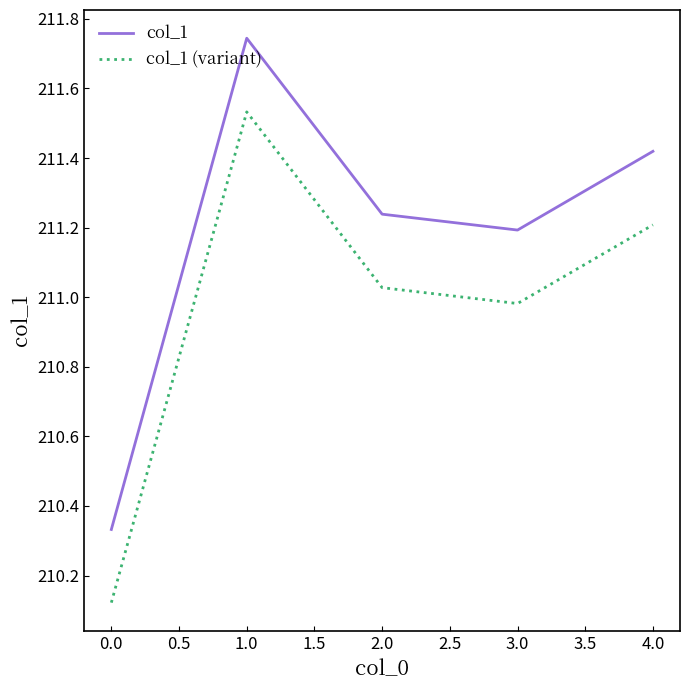

What position from the left is 0.0?

1